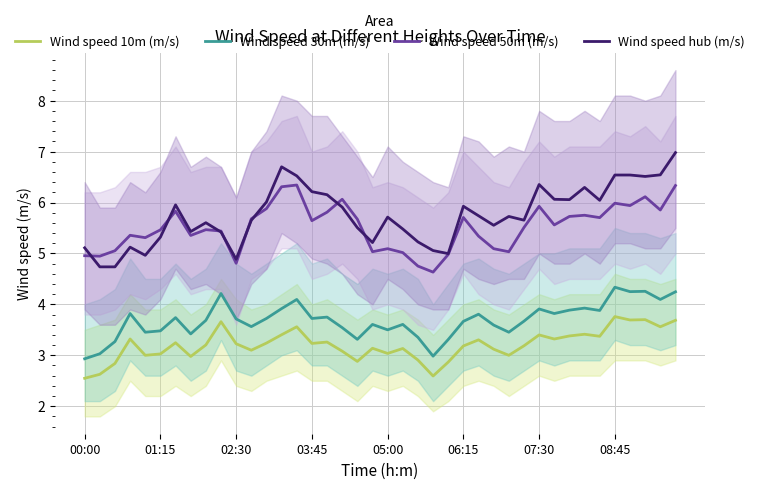

True or false: Wind speed 30m (m/s) and Wind speed hub (m/s) cross at least once.

False